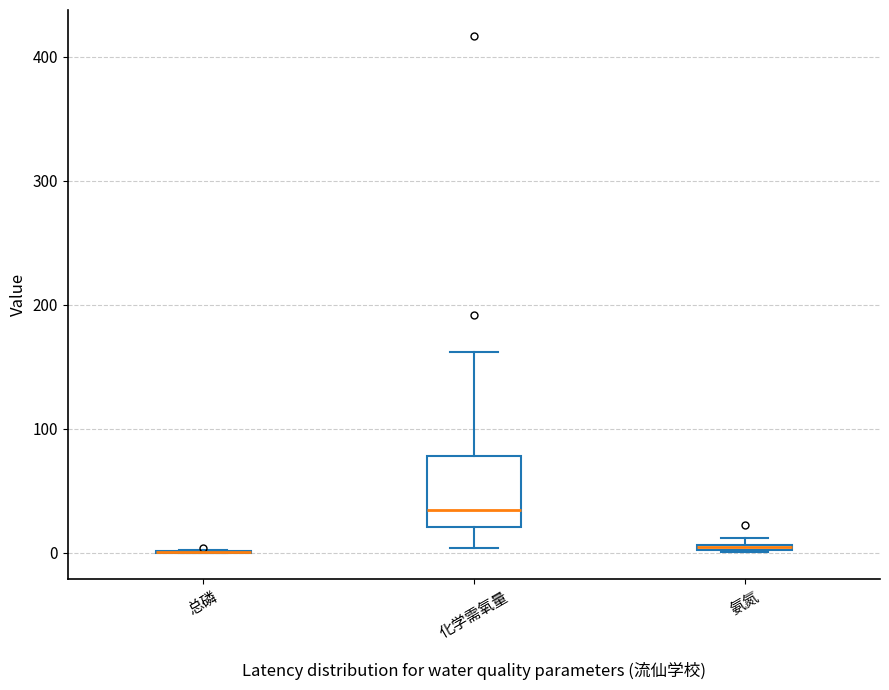

Where does the upper whisker of the box for 化学需氧量 end on the y-axis? The values are not printed on the chart, so give them approximately, as read against the axis.

160